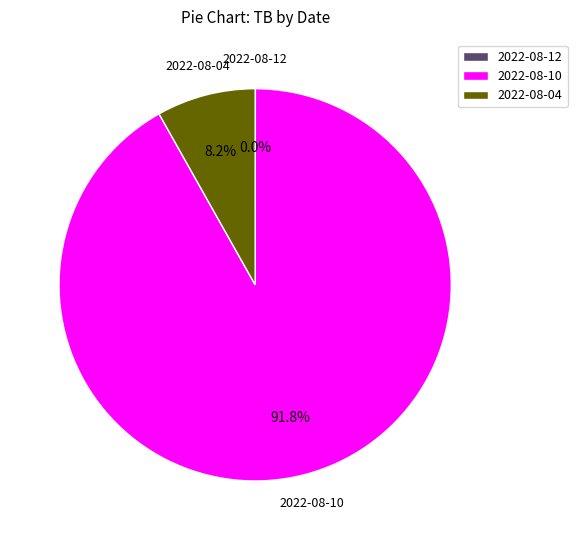

What percentage is NOT represented by 2022-08-10?

8.2%